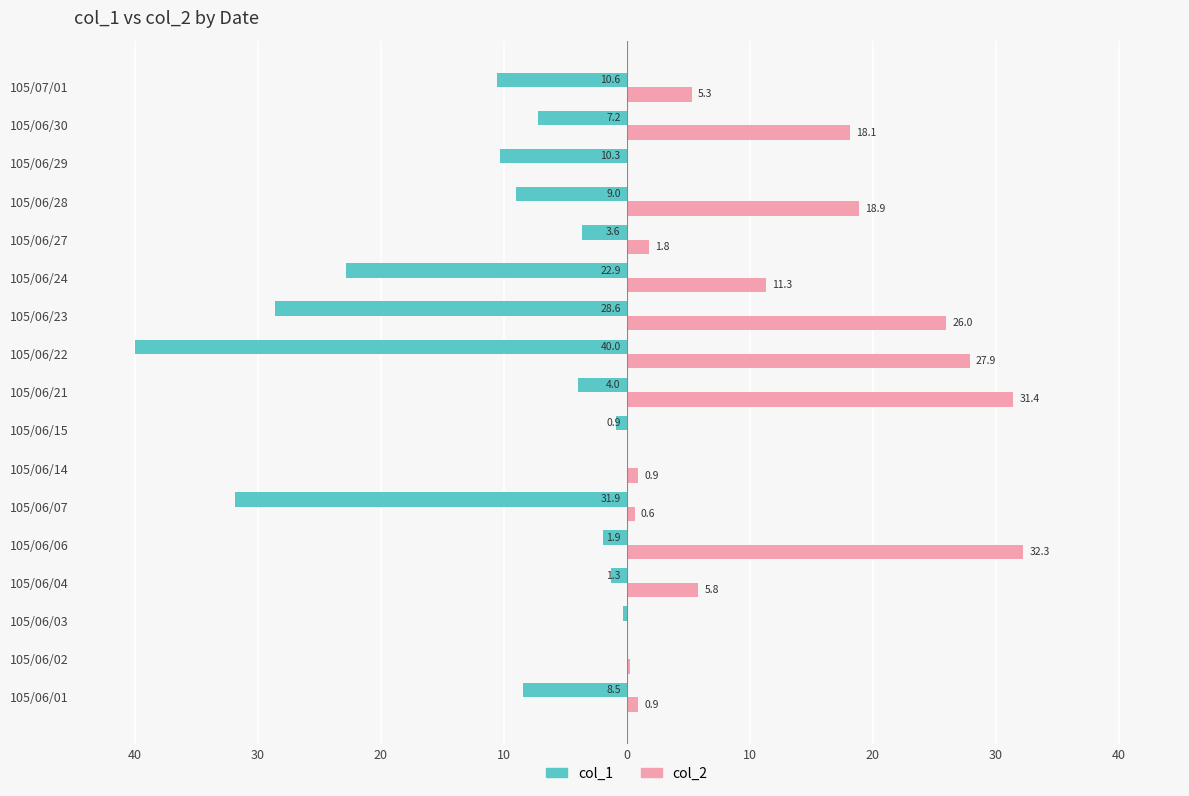

Reading right to left, list all the values displayed in this chart.

col_1: -10.6	-7.2	-10.3	-9.0	-3.6	-22.9	-28.6	-40.0	-4.0	-0.9	0.0	-31.9	-1.9	-1.3	-0.3	0.0	-8.5
col_2: 5.3	18.1	0.0	18.9	1.8	11.3	26.0	27.9	31.4	0.0	0.9	0.6	32.3	5.8	0.0	0.3	0.9